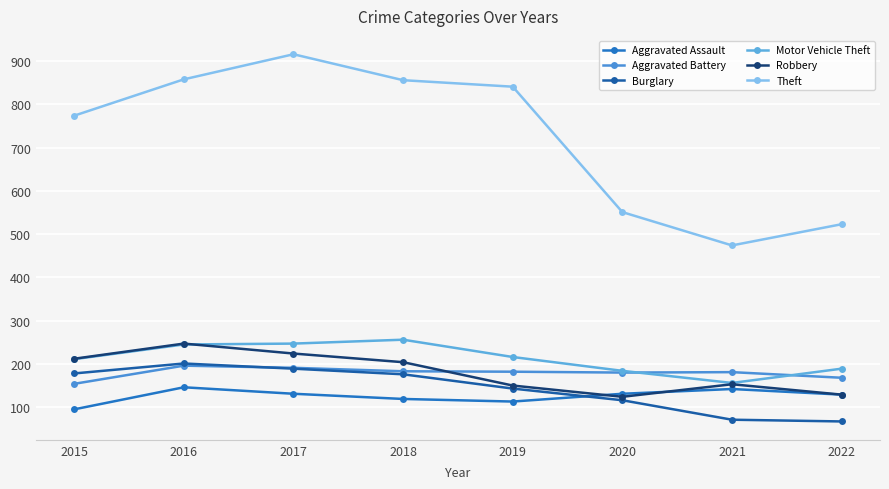

What is the total value across all series at 2015?

1624